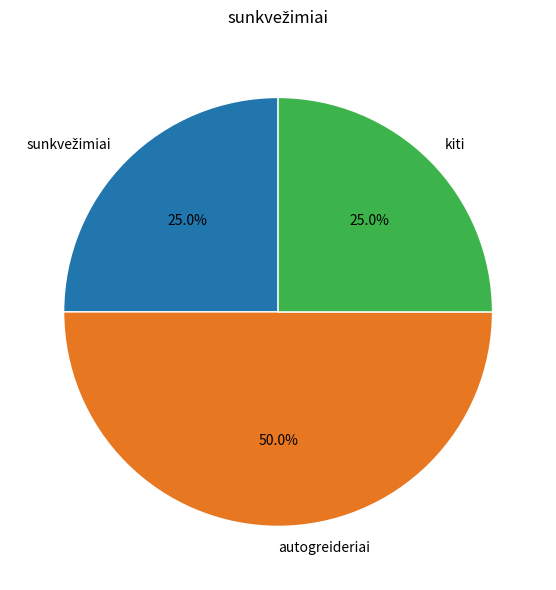

Is kiti the majority of the pie?

No